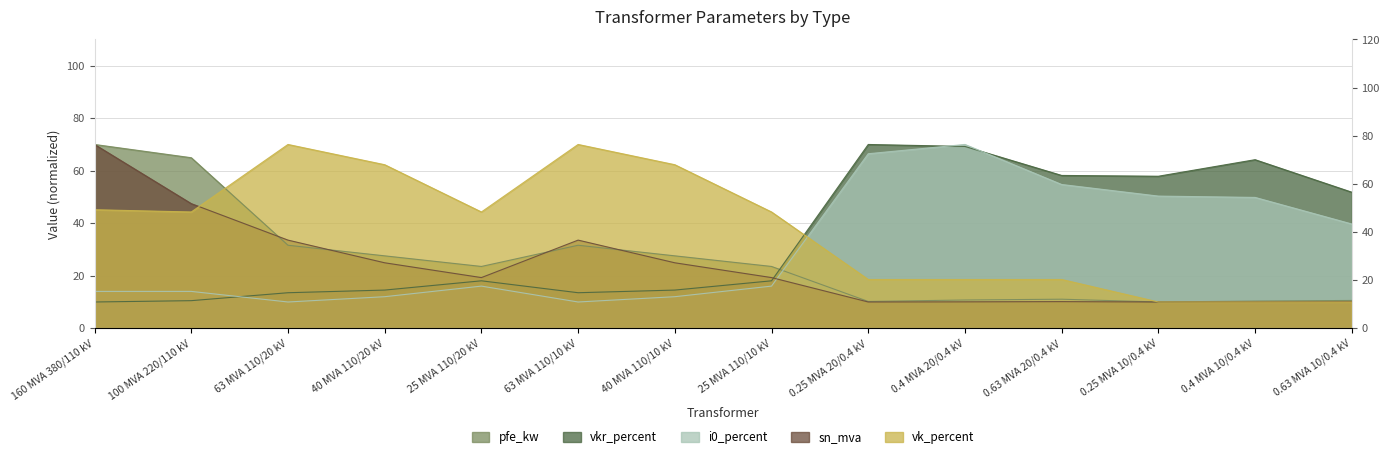

In i0_percent, how many points are higher than both neighbors (excluding endpoints)?

2